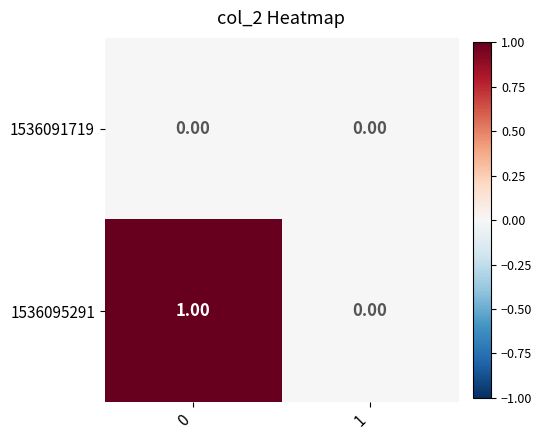

Which series has the largest range (max minus min)?

1536095291